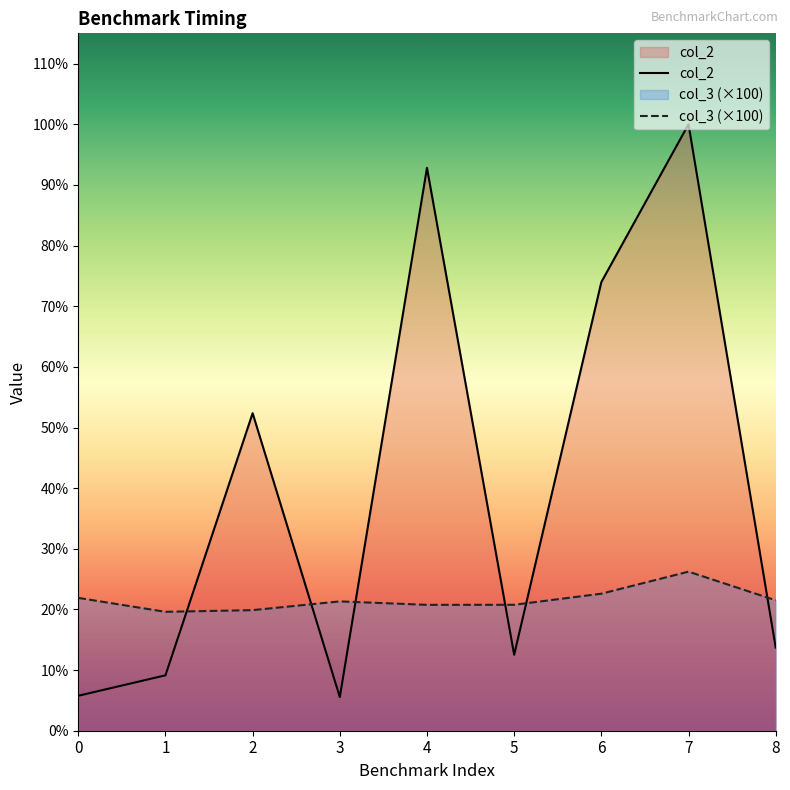

Does the chart display data point markers on the line(s)?

No